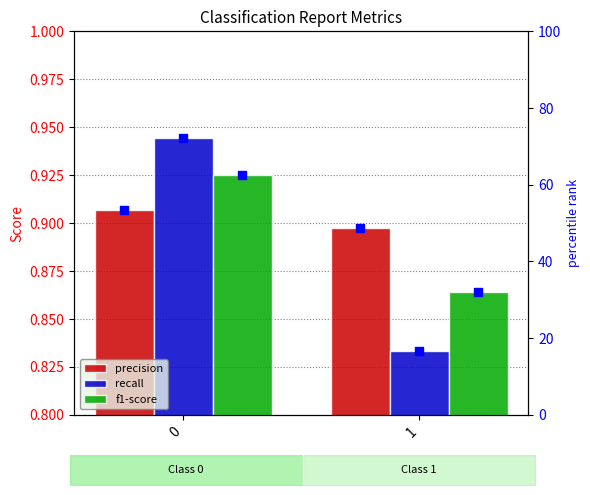

Which series has the largest total across all categories?

precision %rank